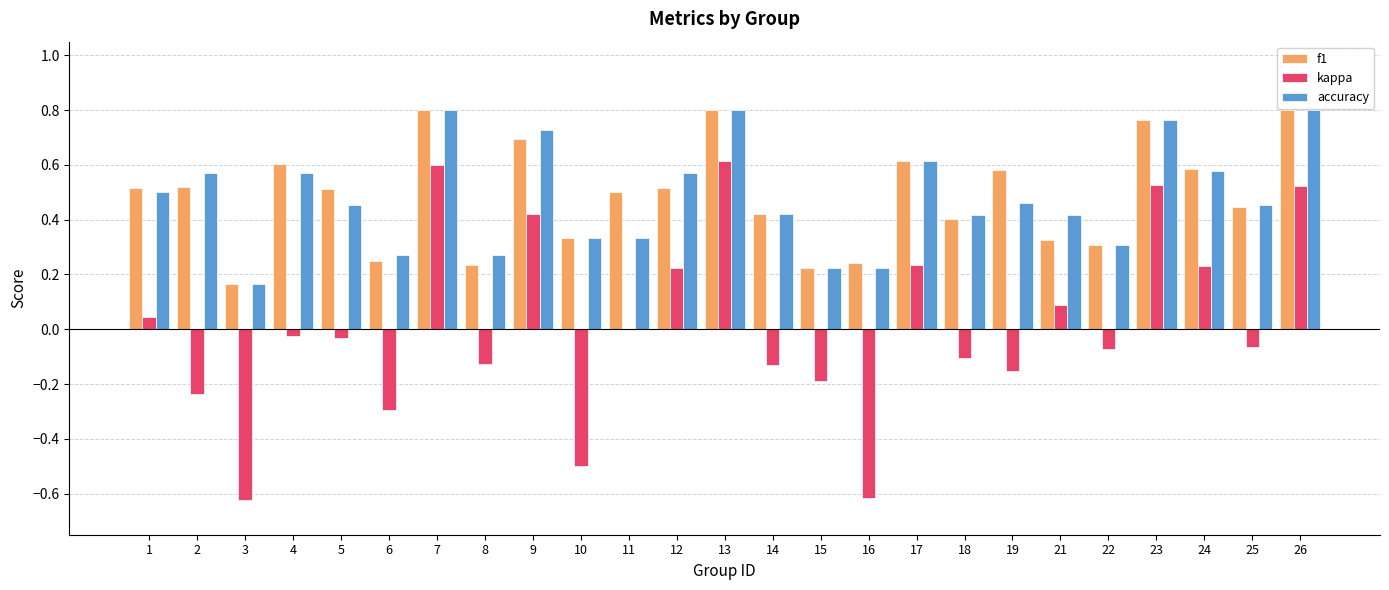

The f1 series shows 0.3 at 21. True or false?

True